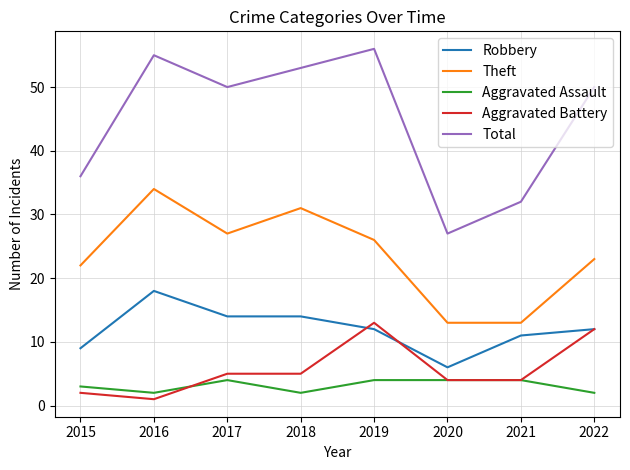

What is the maximum value for Aggravated Battery?

13